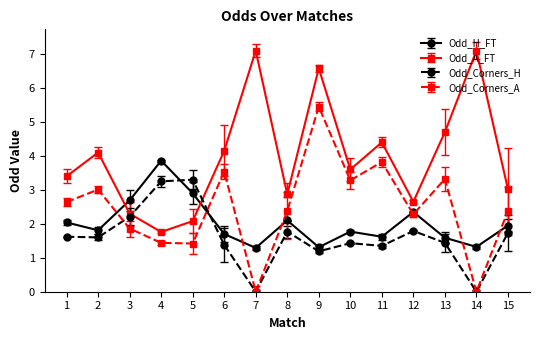

How many lines are shown in the chart?

4